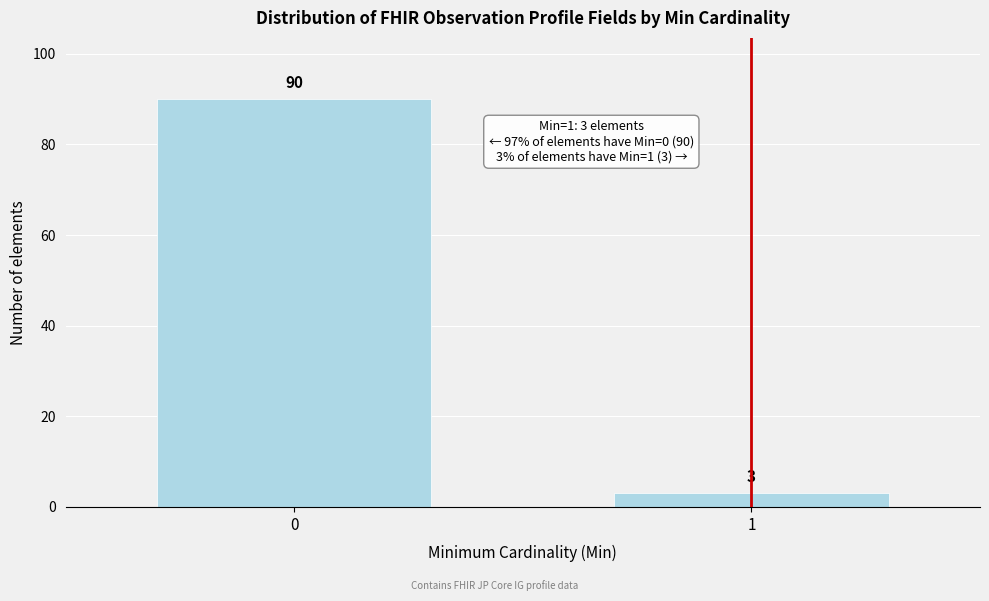

Reading right to left, transcribe all the data shown in this chart.

1=3	0=90